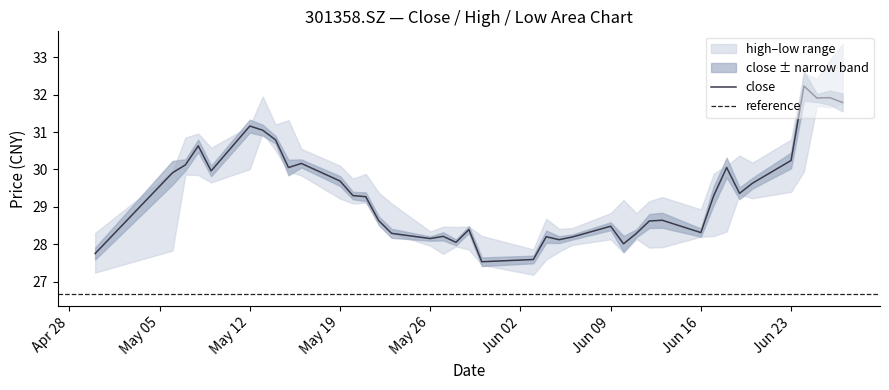

True or false: high and low cross at least once.

False